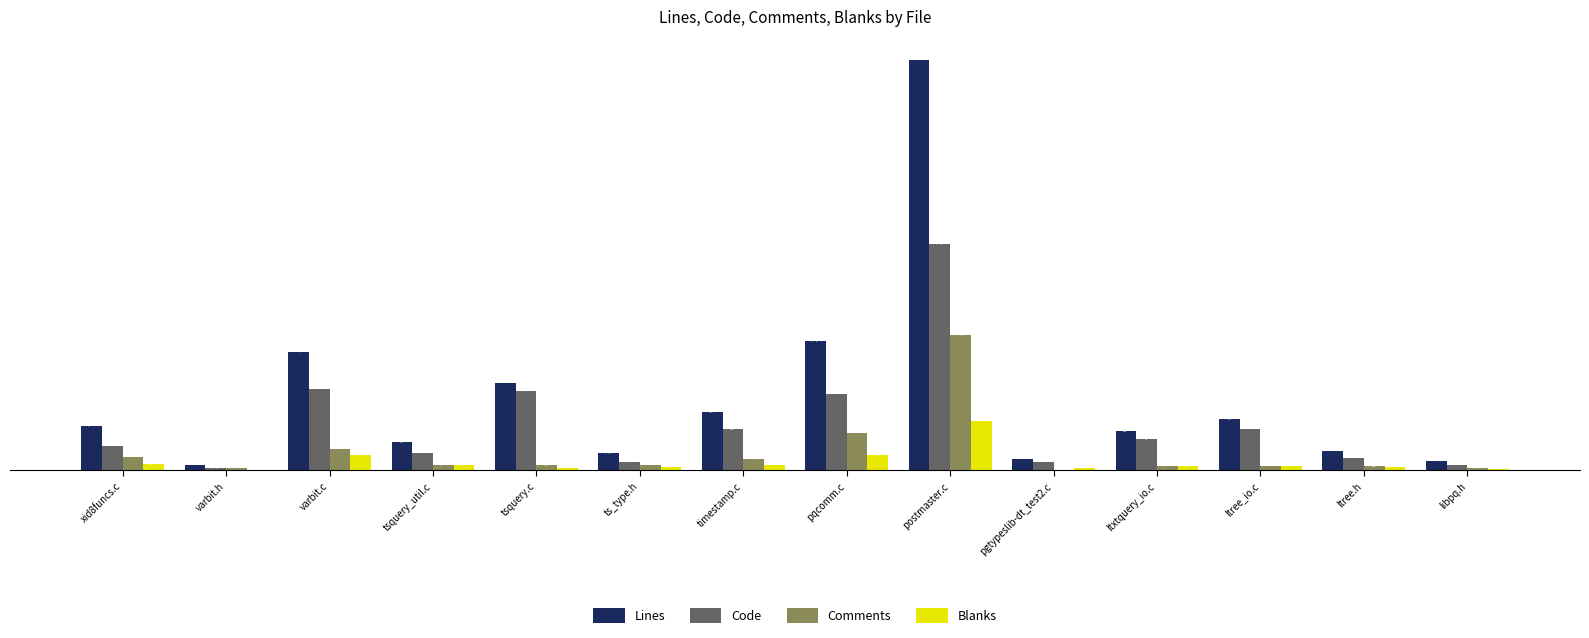

How many series are shown in this chart?

4